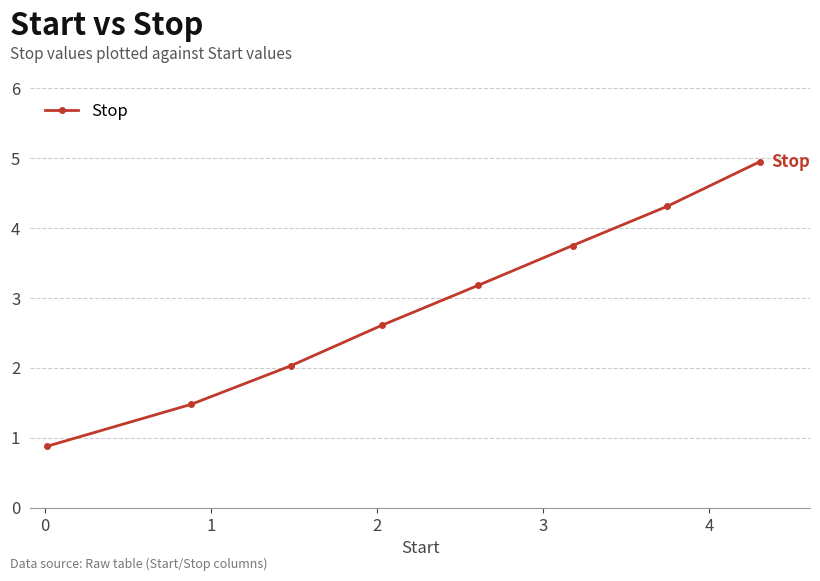

What is the difference between the maximum and minimum values?

4.1